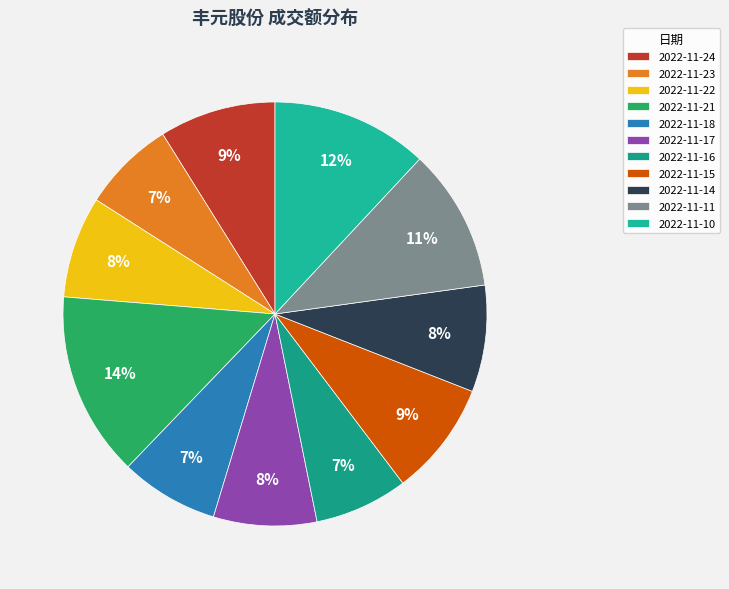

To the nearest percent, what is the difference between the 2022-11-15 and 2022-11-11 slice percentages?

2%